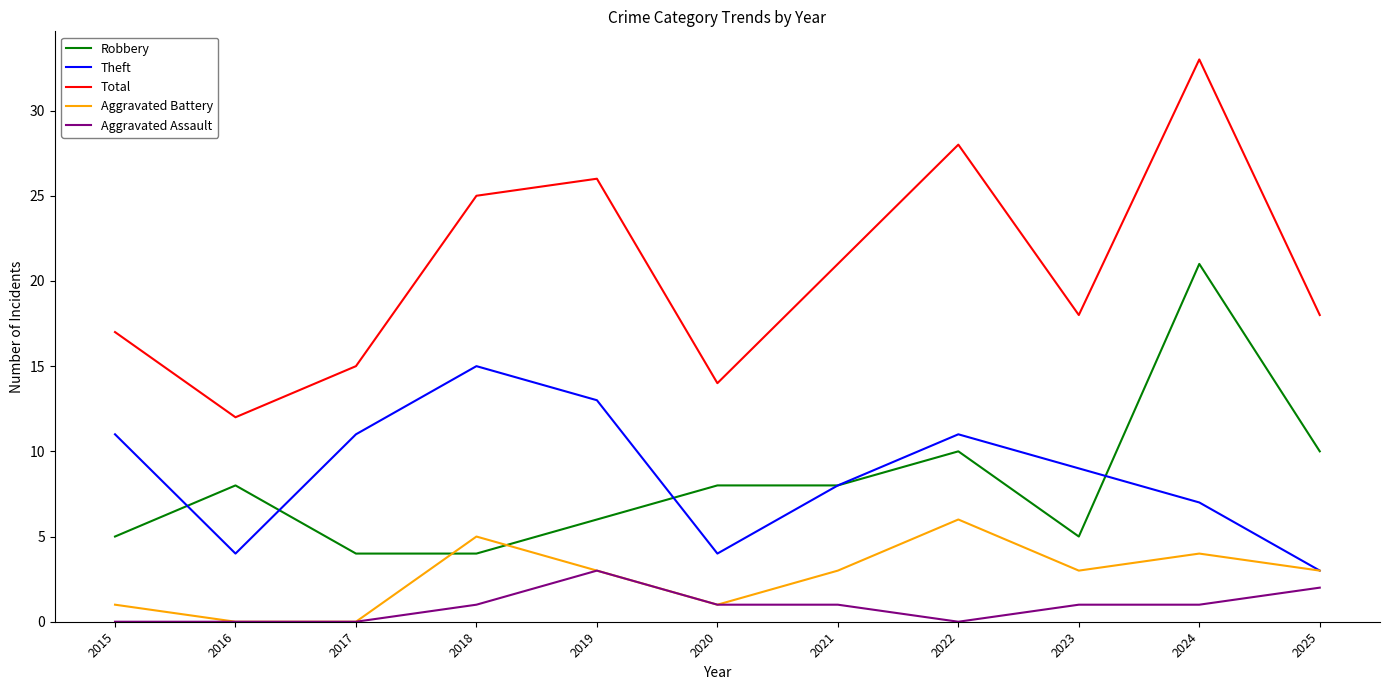

What is the difference between the highest and lowest values at 2020?

13